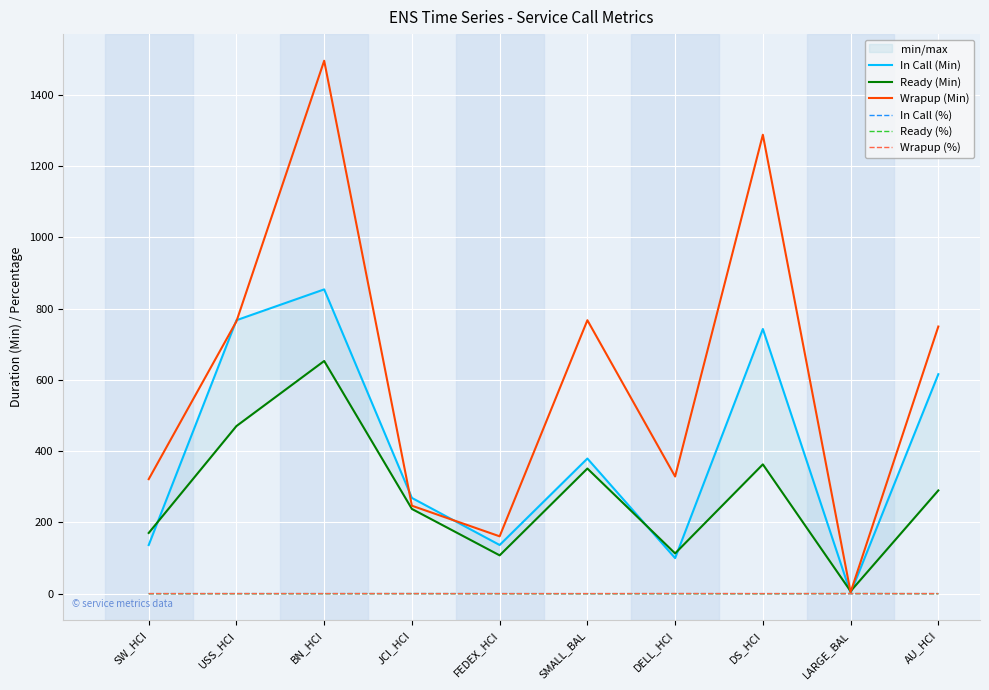

What position from the right is SMALL_BAL?

5